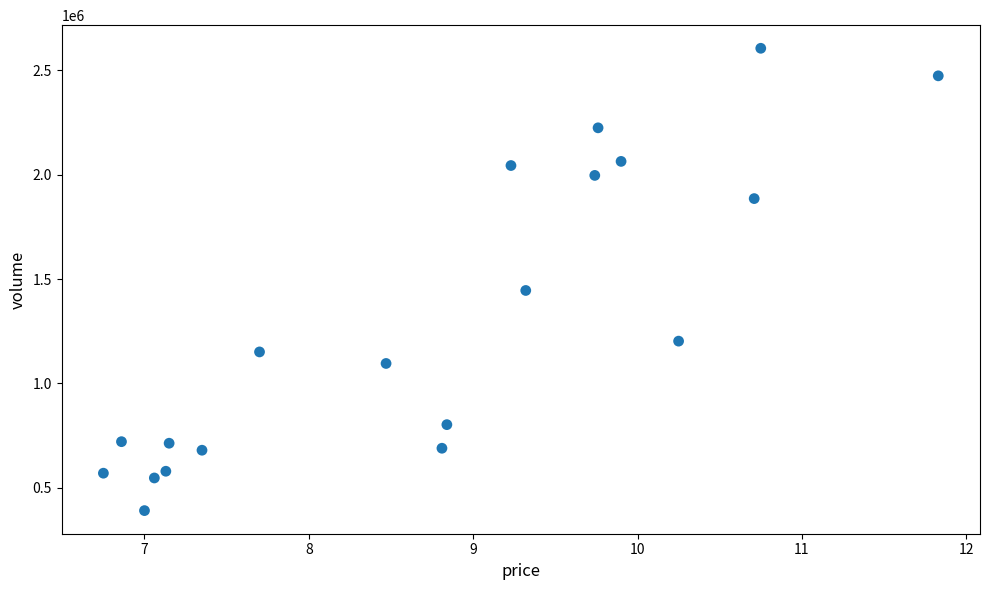

What Y value in the scatter plot is closest to 1497990?

1445230